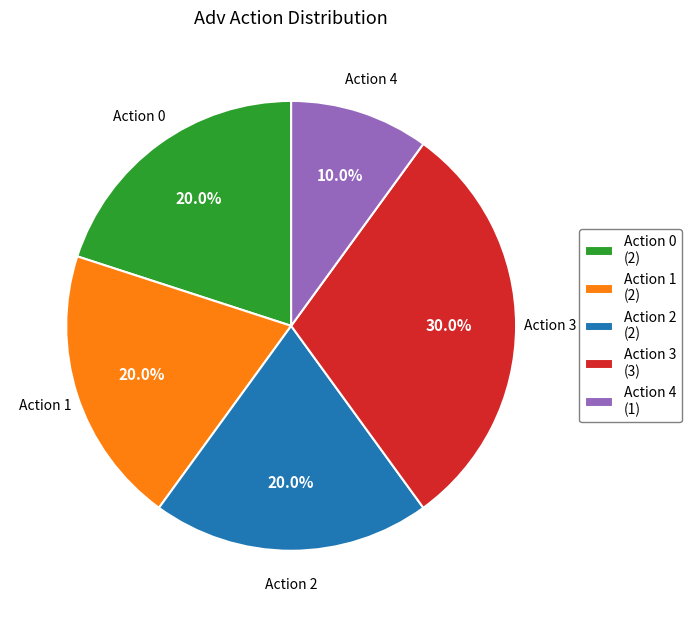

What is the largest slice in the pie chart?

Action 3 (3)